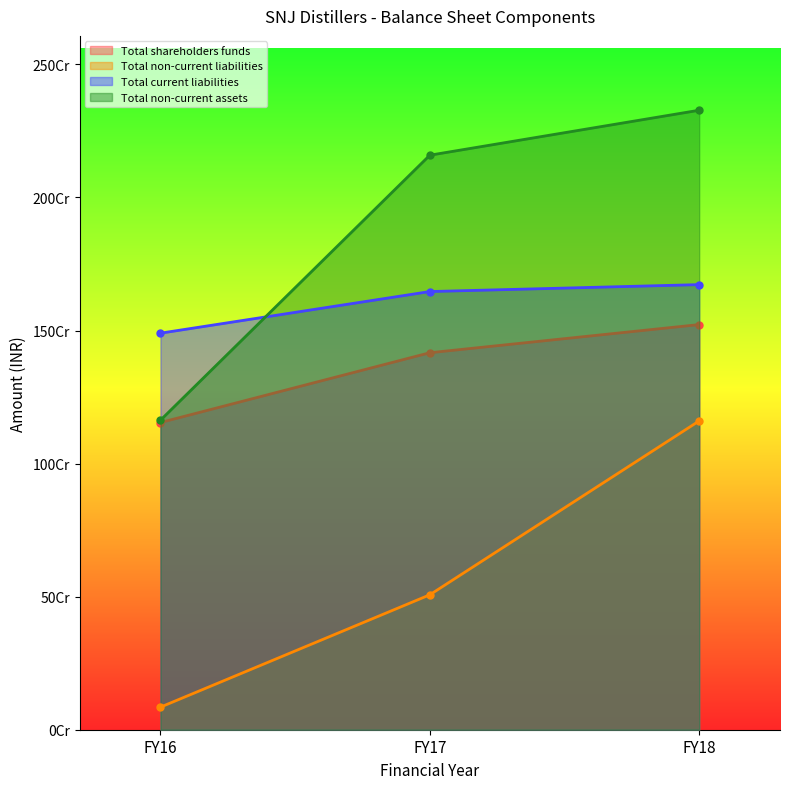

Is it true that Total non-current assets equals 1162927230 at FY16?

True